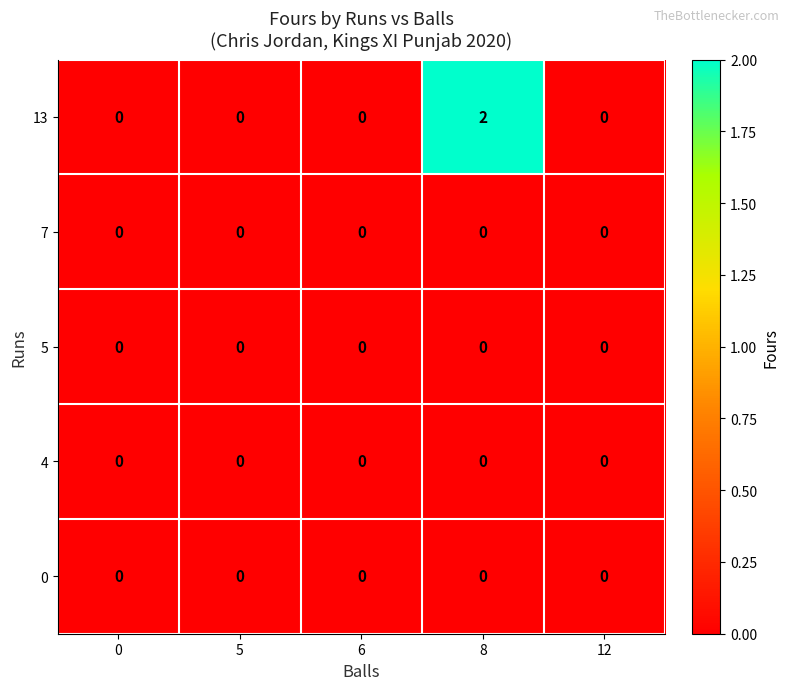

At which label does 13 reach its peak?

8